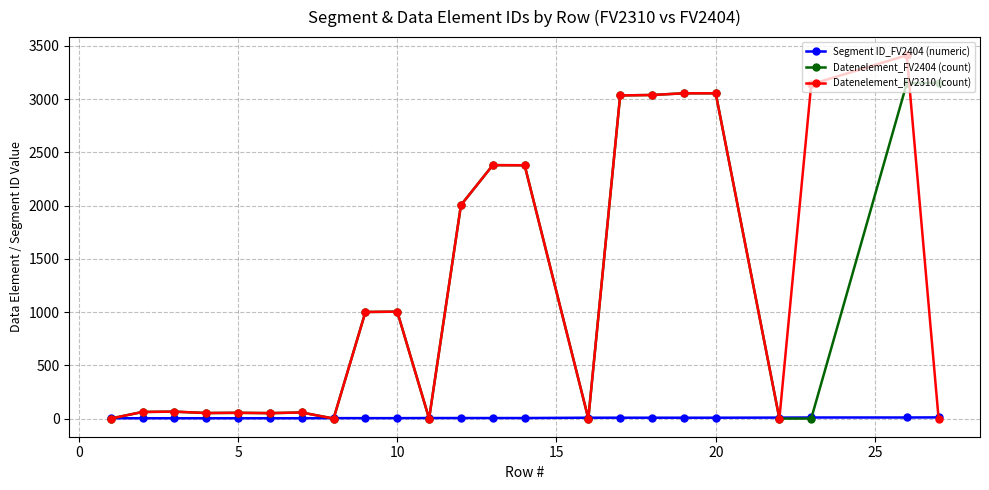

True or false: Datenelement_FV2404 (count) has more than 2 points higher than both neighbors.

True